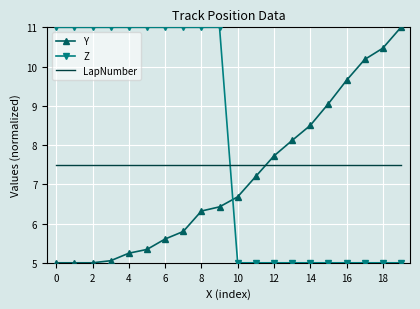

True or false: Z and LapNumber cross at least once.

True